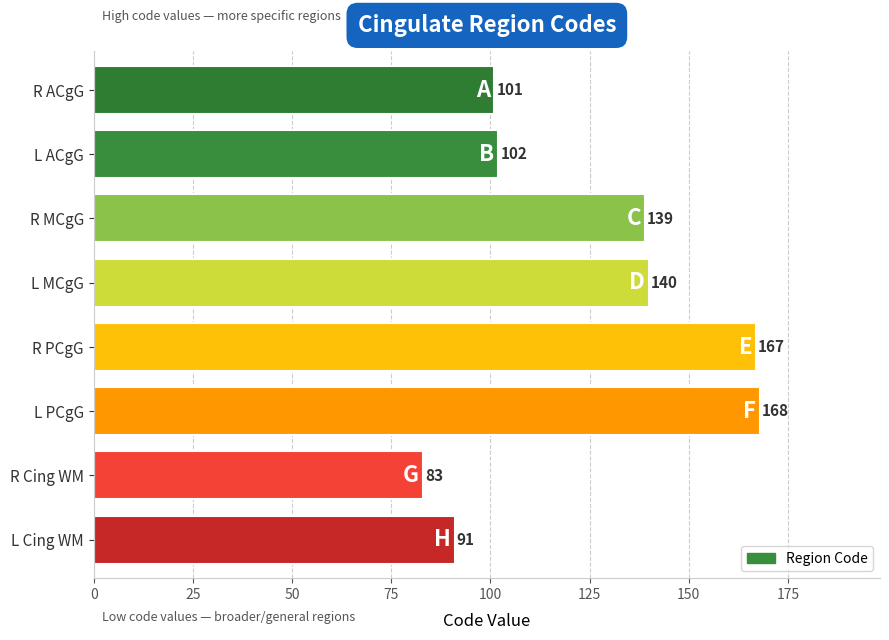

Are the bars grouped side by side (vs. stacked)?

No